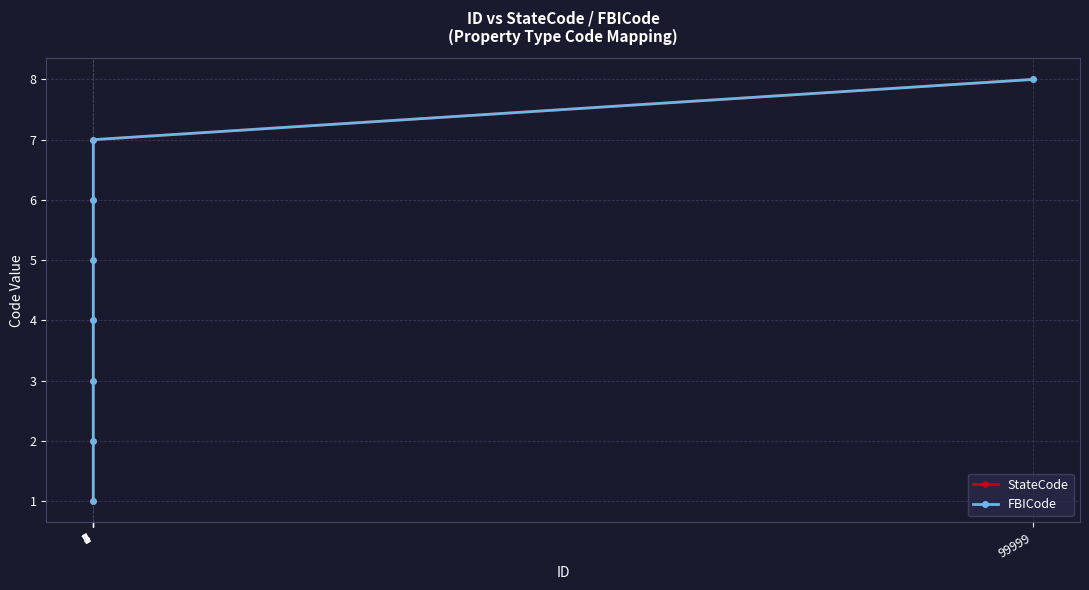

Is this an area chart (filled region under the line)?

No